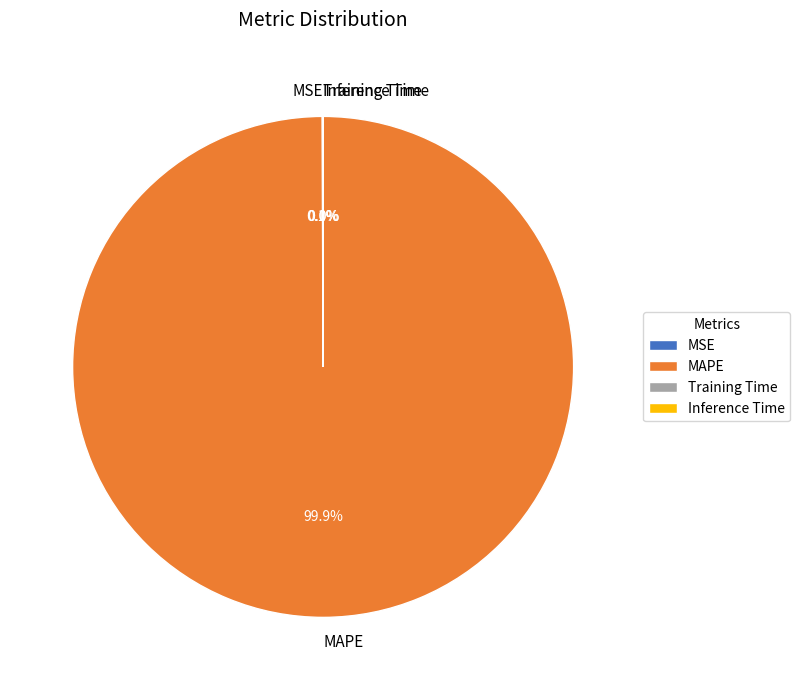

Which slice is the largest?

MAPE